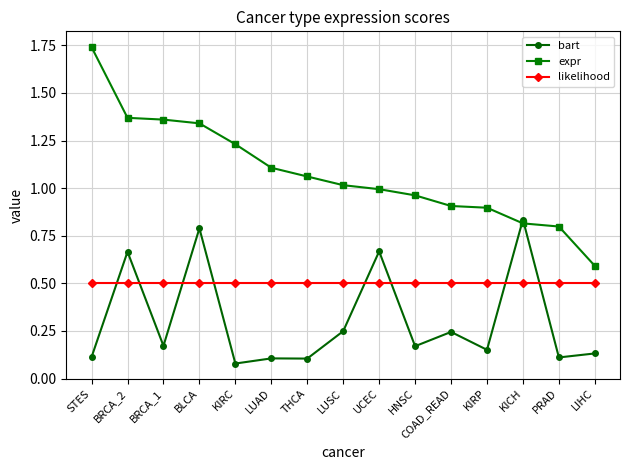

What is the spread (max minus min) of values at KICH?

0.3